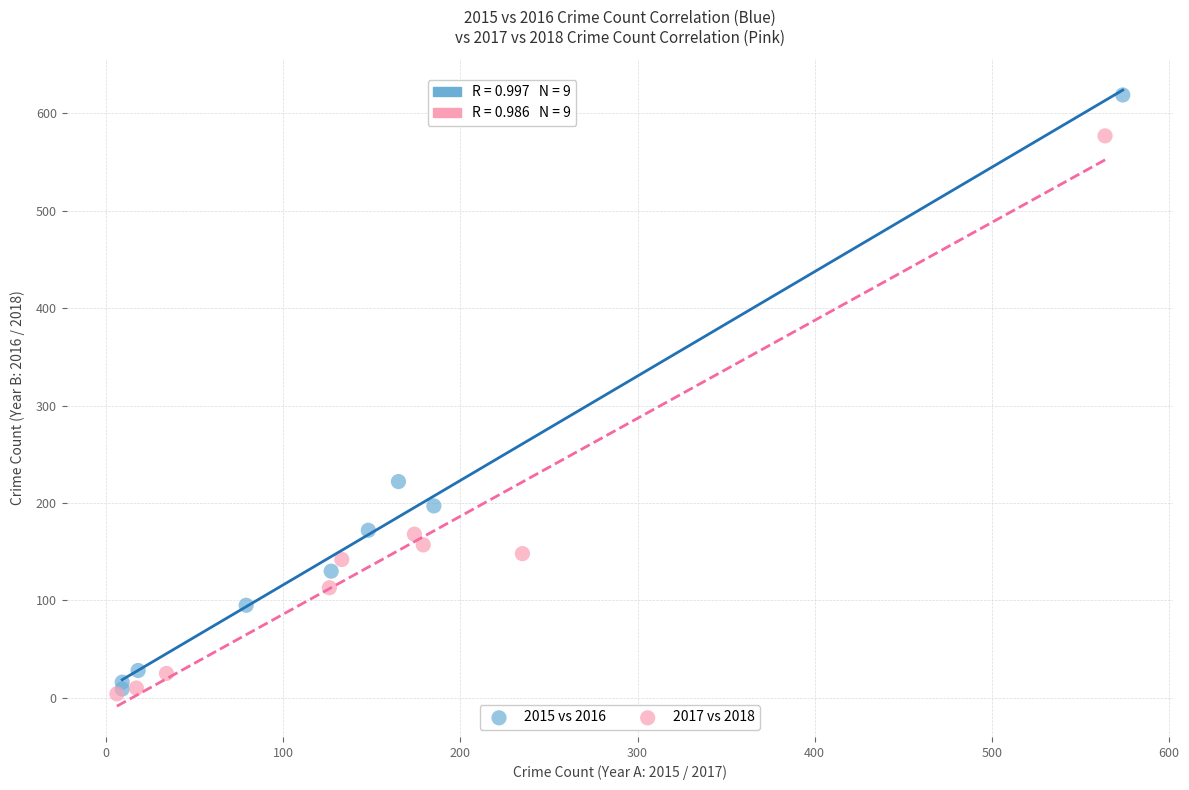

Which series has the widest spread of Y values?

2015 vs 2016